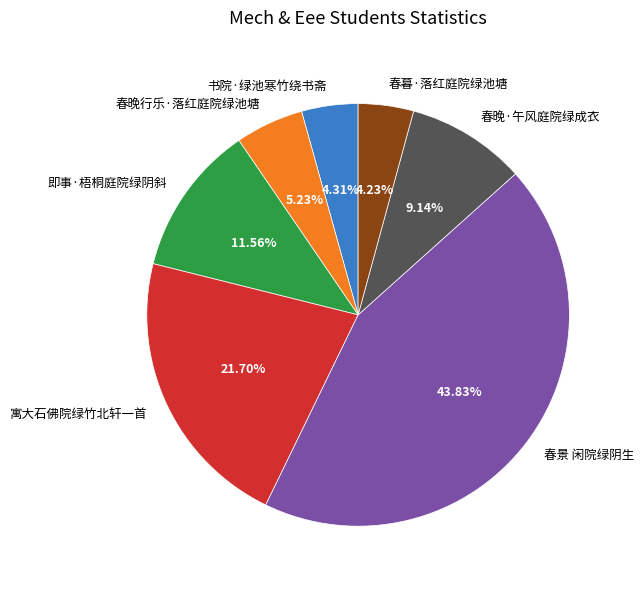

What is the largest slice in the pie chart?

春景 闲院绿阴生